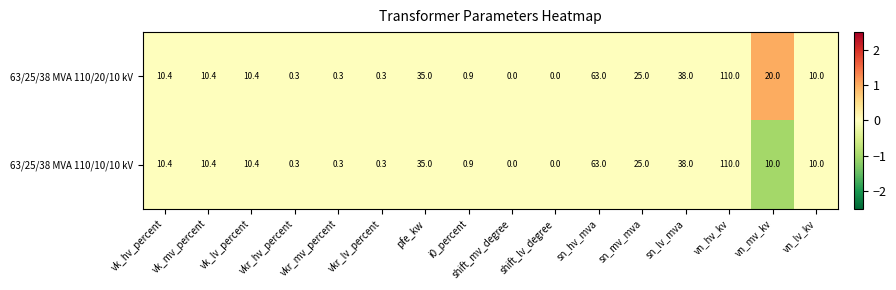

How many categories are shown in the chart?

16